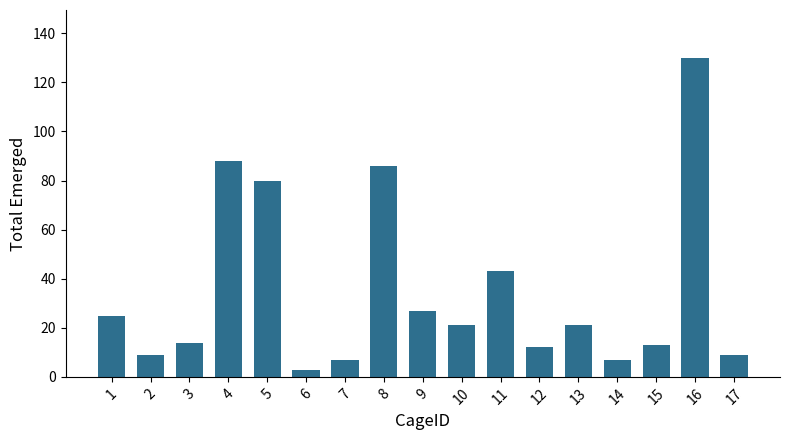

What is the change in value from 5 to 13?

-59